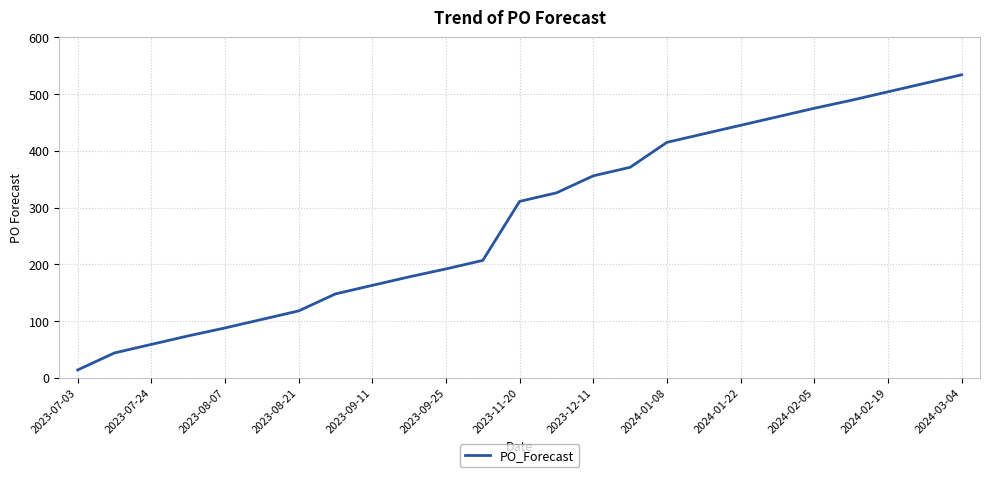

What is the maximum value shown in the chart?

534